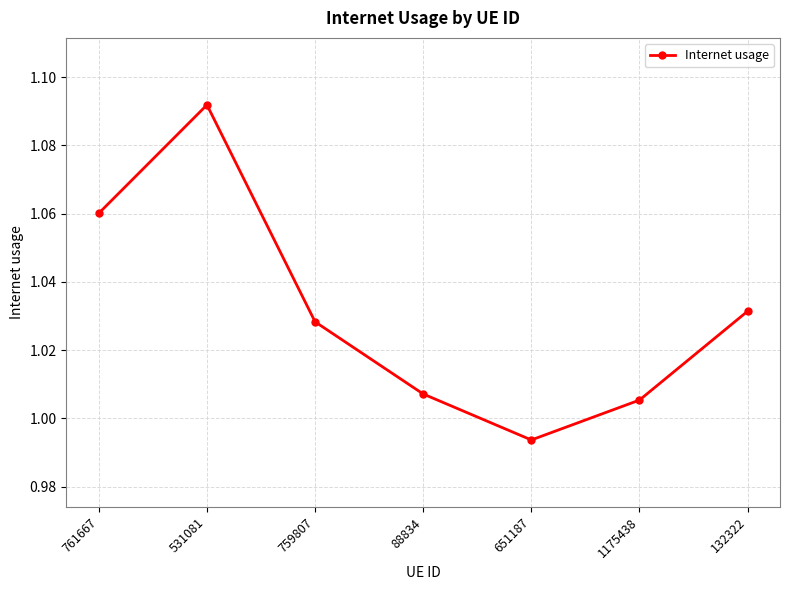

The chart shows a value of 0.3 at 651187. True or false?

False